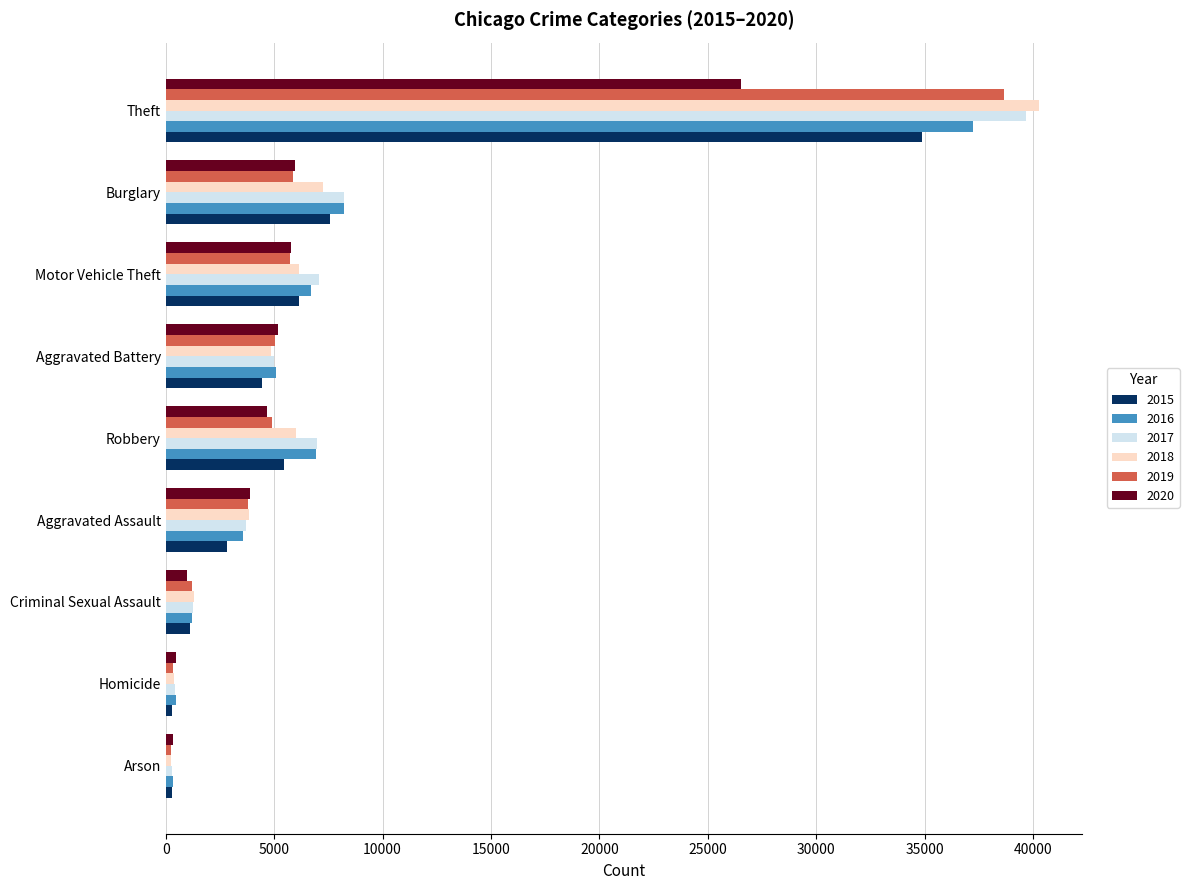

What are all the series names shown in the legend?

2015, 2016, 2017, 2018, 2019, 2020